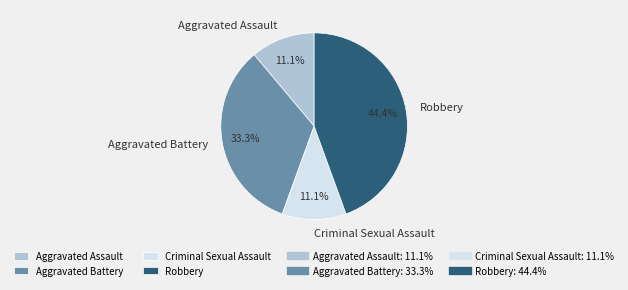

How many slices are in this pie chart?

4